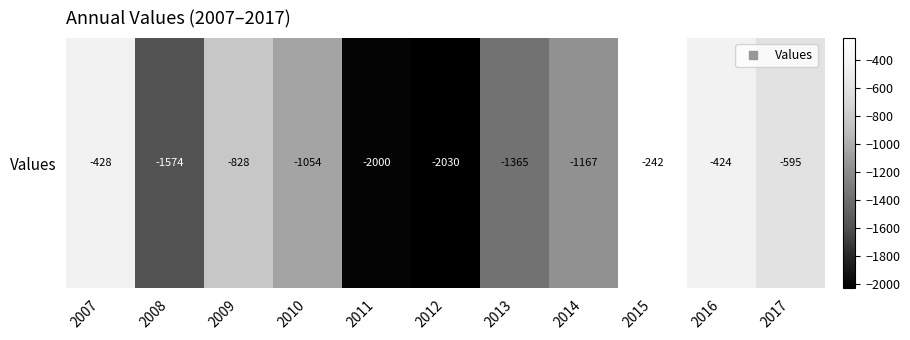

Reading left to right, what are all the values shown in this chart?

2007=-427.8	2008=-1573.9	2009=-828.5	2010=-1053.9	2011=-2000.4	2012=-2030.0	2013=-1365.0	2014=-1166.9	2015=-241.6	2016=-423.8	2017=-595.2